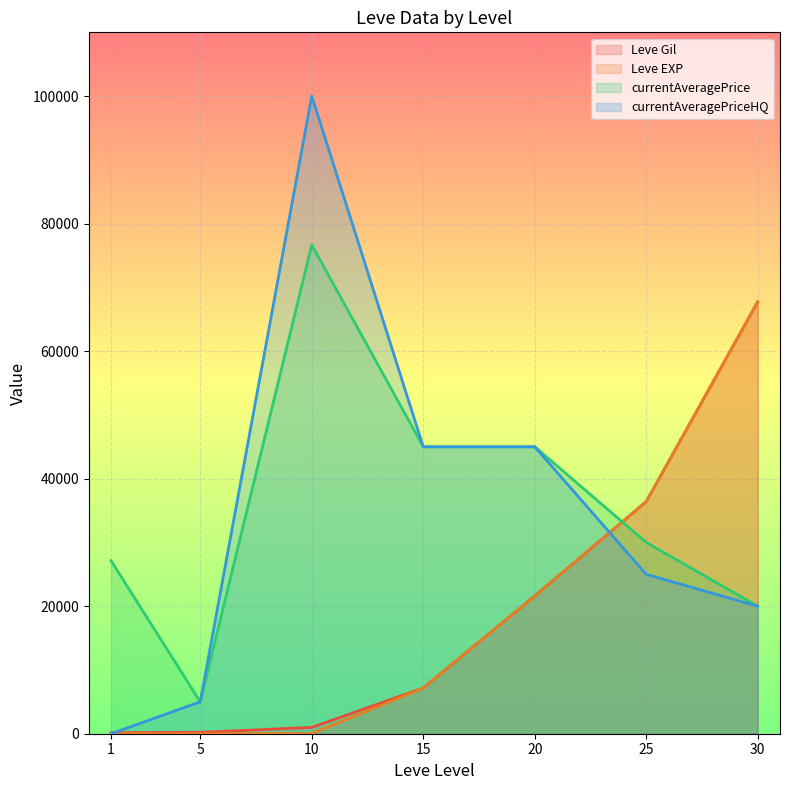

The value of Leve Gil at 20 is 35393. True or false?

False